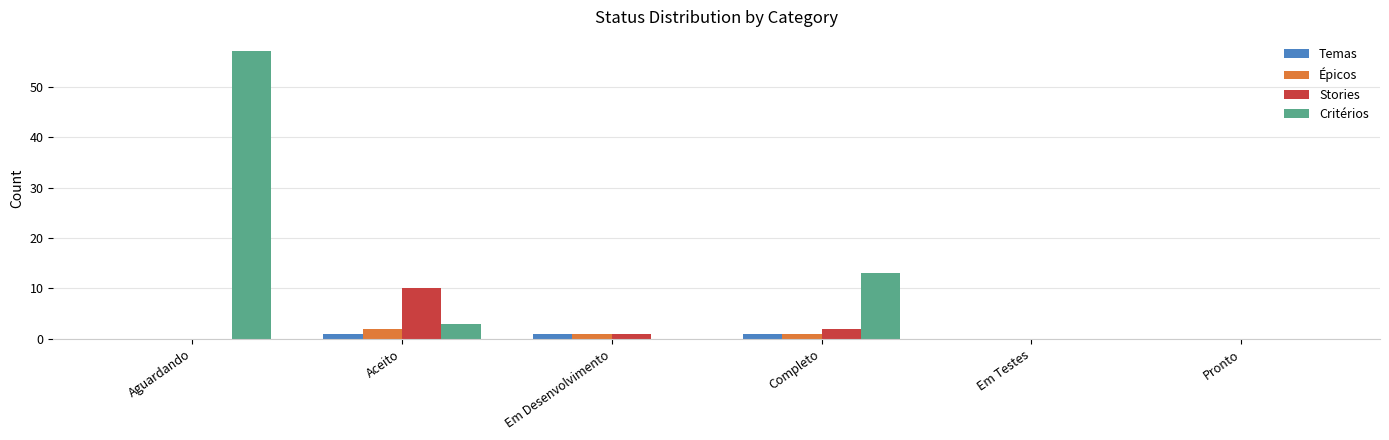

Where does the Critérios series first go above 3?

Aguardando